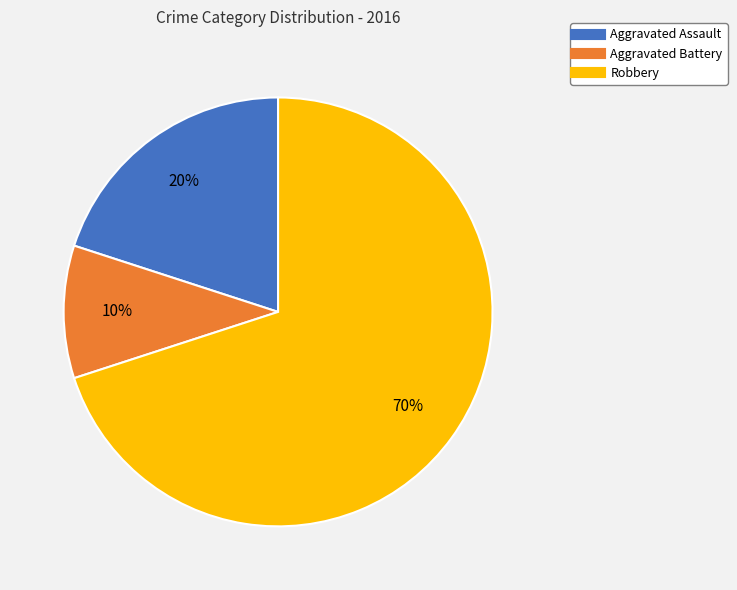

What is the largest slice in the pie chart?

Robbery